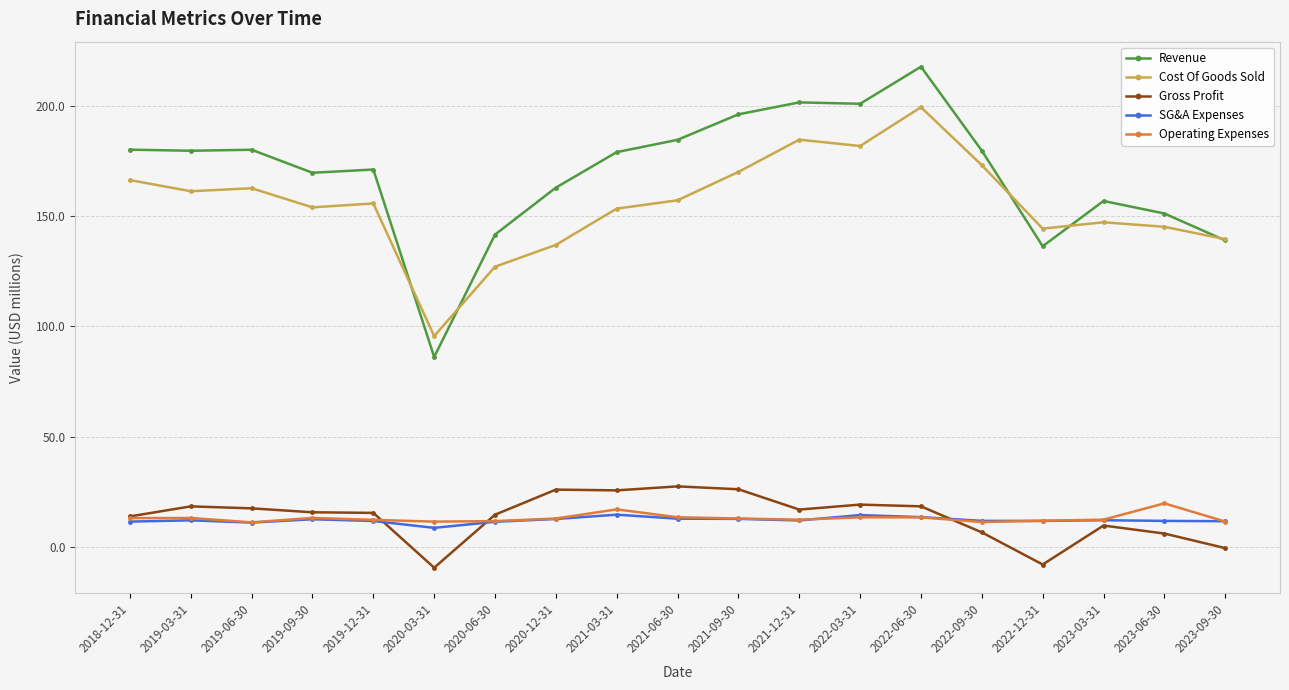

How many values in the Cost Of Goods Sold series exceed 155?

10